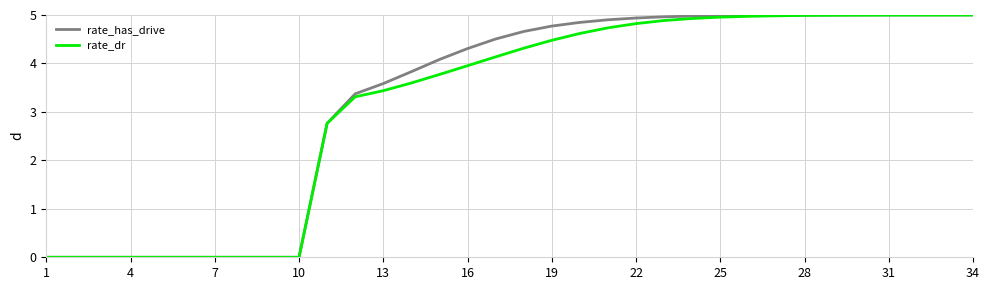

Which series has the widest spread of values?

rate_has_drive